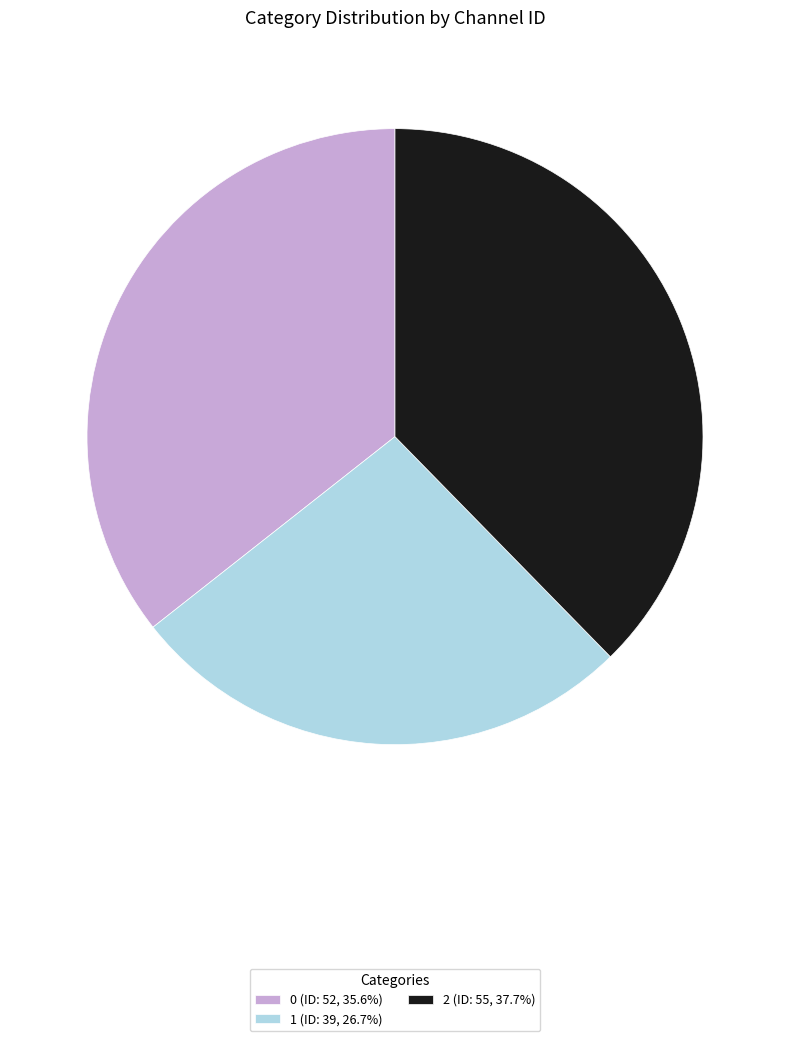

What is the ratio of the value at 2 (ID: 55, 37.7%) to the value at 1 (ID: 39, 26.7%)?

1.4